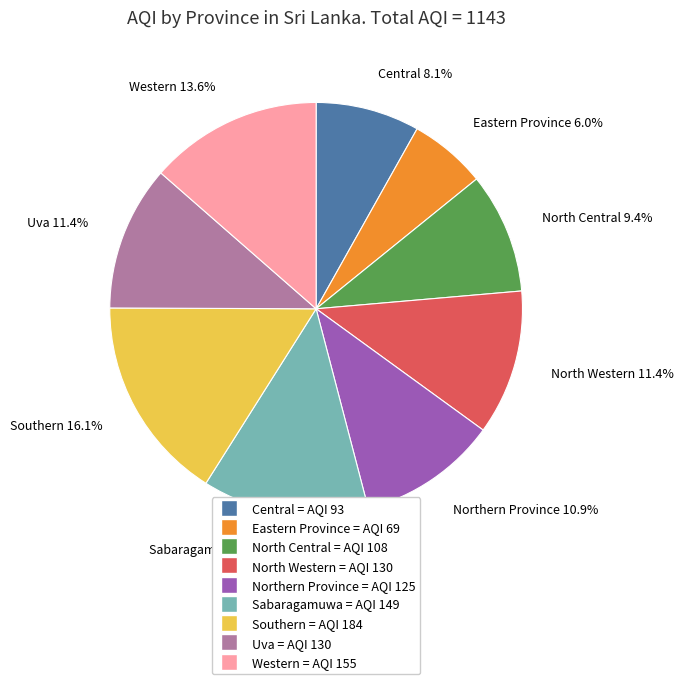

Between North Central and Western, which is larger?

Western